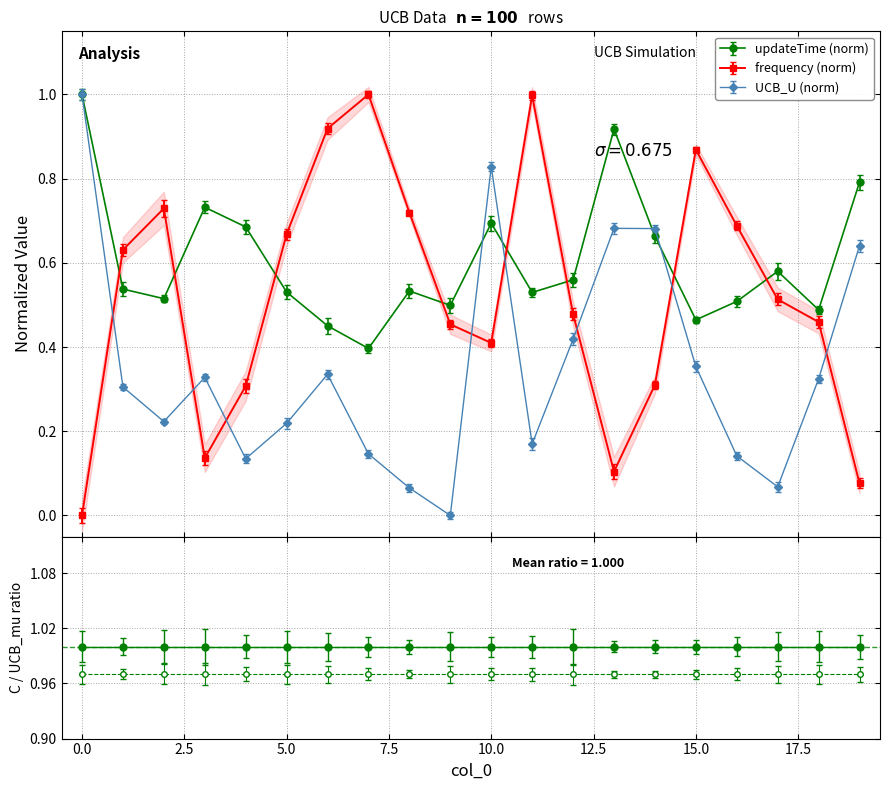

How many values in UCB_U are above zero?

19